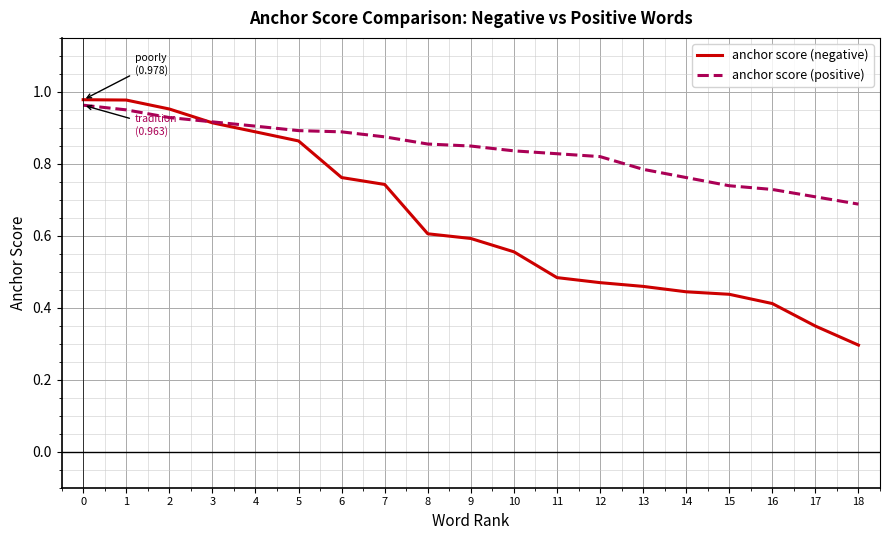

Which series has the widest spread of values?

anchor score (negative)